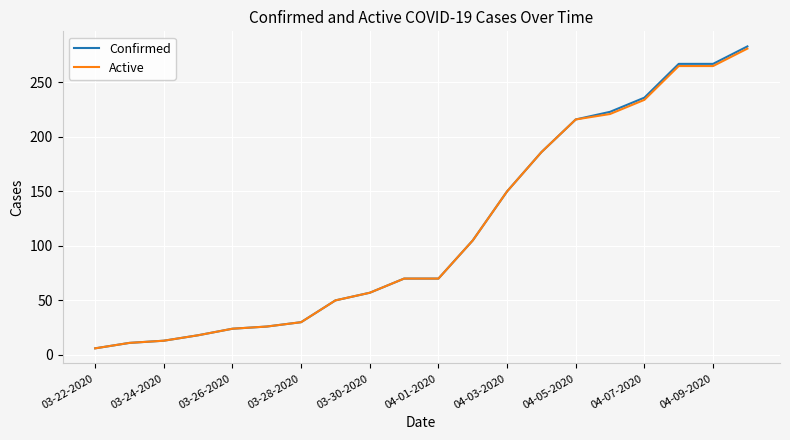

Which series has the widest spread of values?

Confirmed